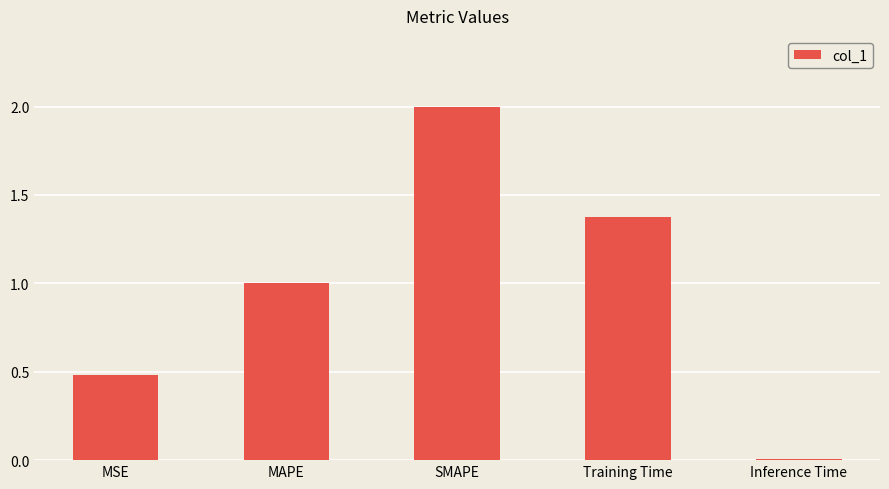

True or false: the data shows 0.5 at MSE.

True